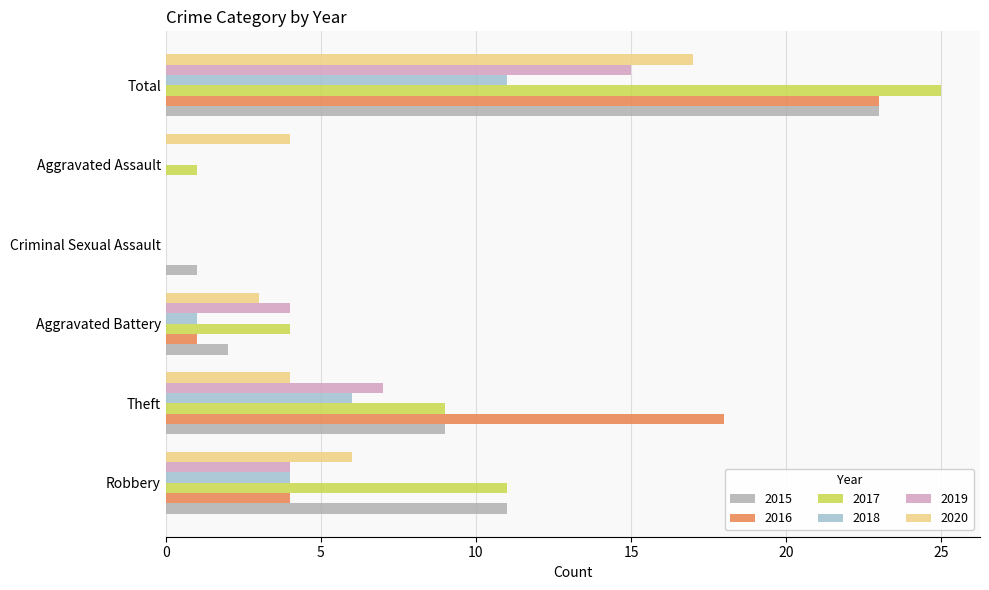

Read the 2015 value at Criminal Sexual Assault.

1